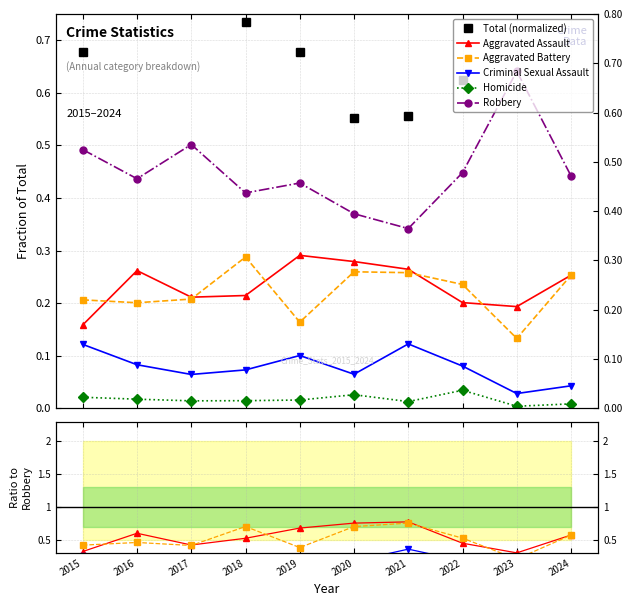

True or false: Total (normalized) has more than 2 interior local peaks.

False